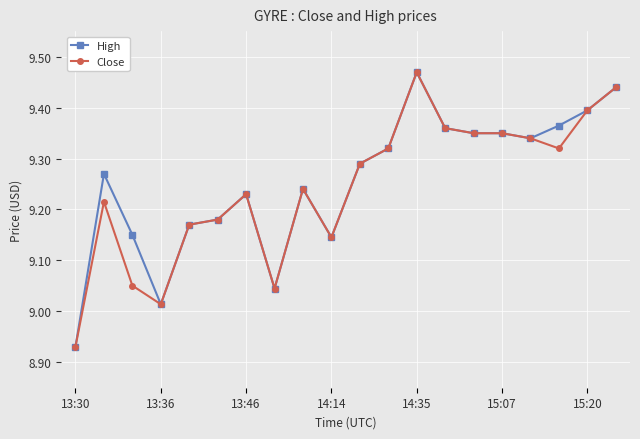

True or false: Close has more than 0 interior local peaks.

True